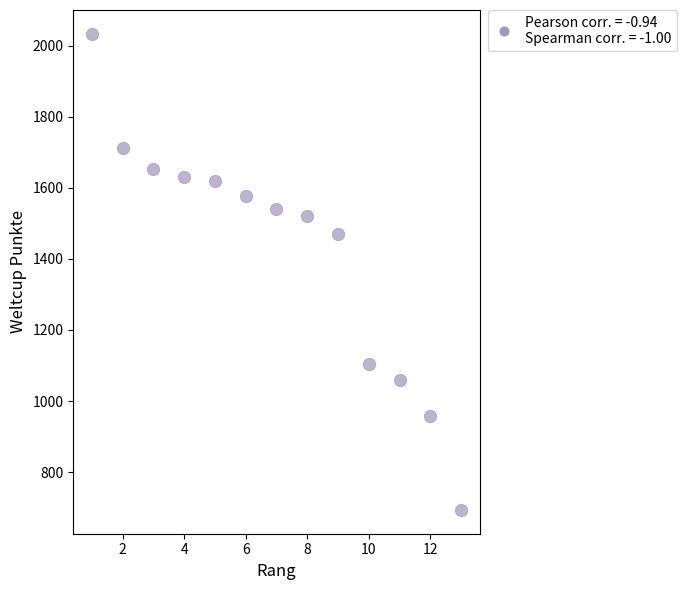

What is the range of Y values (max minus min)?

1339